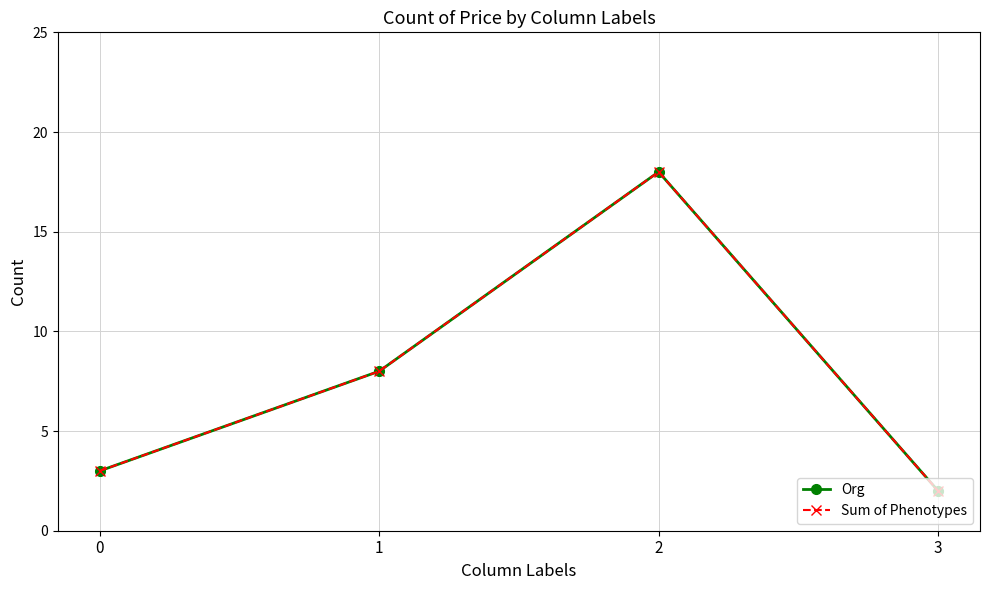

What is the highest value of the Sum of Phenotypes series?

18